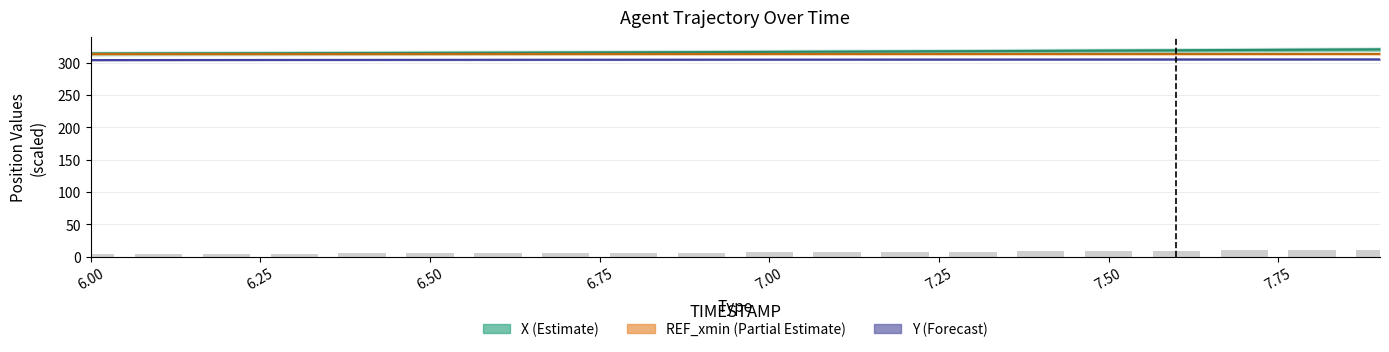

Which series has the largest range (max minus min)?

X